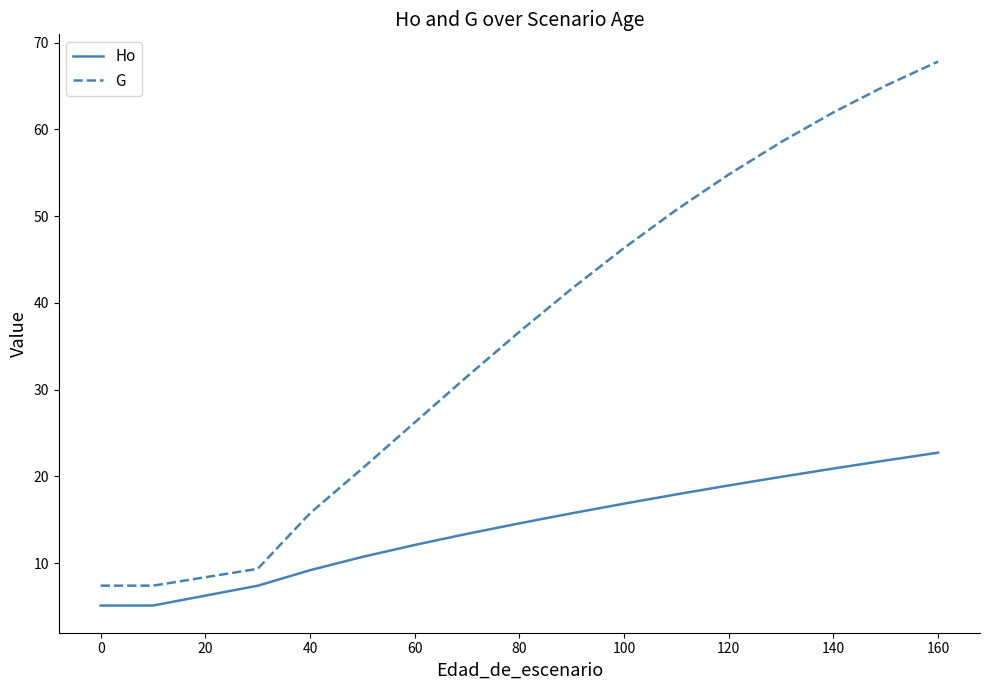

Which series has the widest spread of values?

G